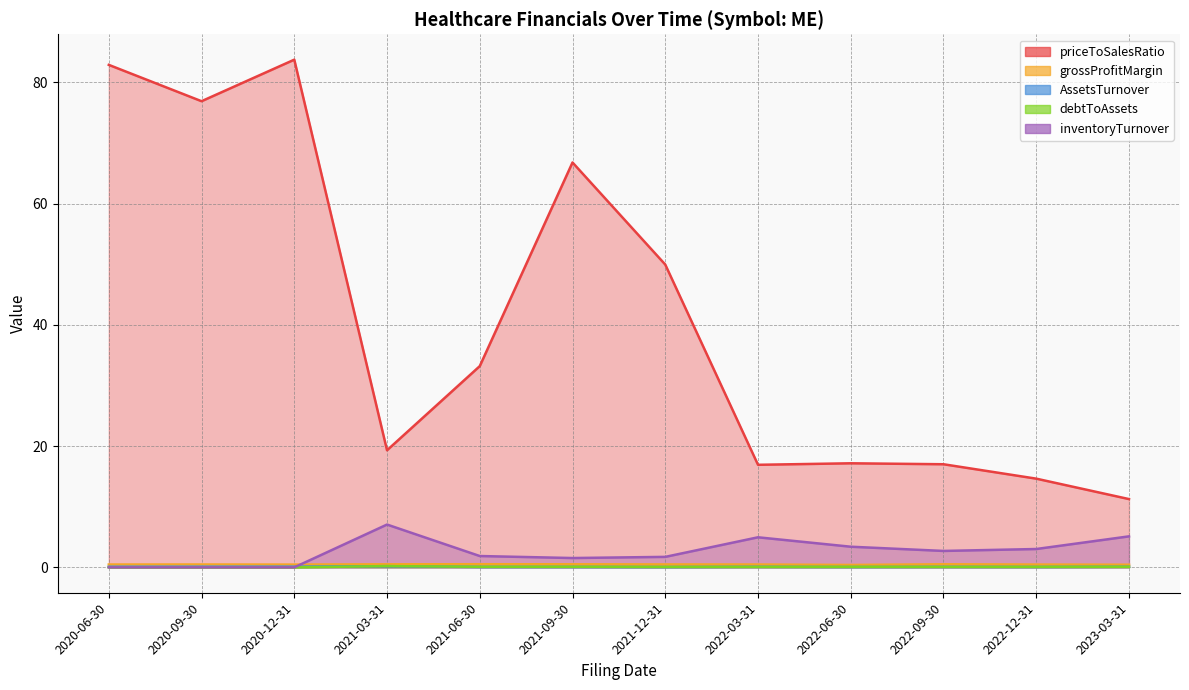

What is the difference between the maximum and minimum values in the inventoryTurnover series?

7.1